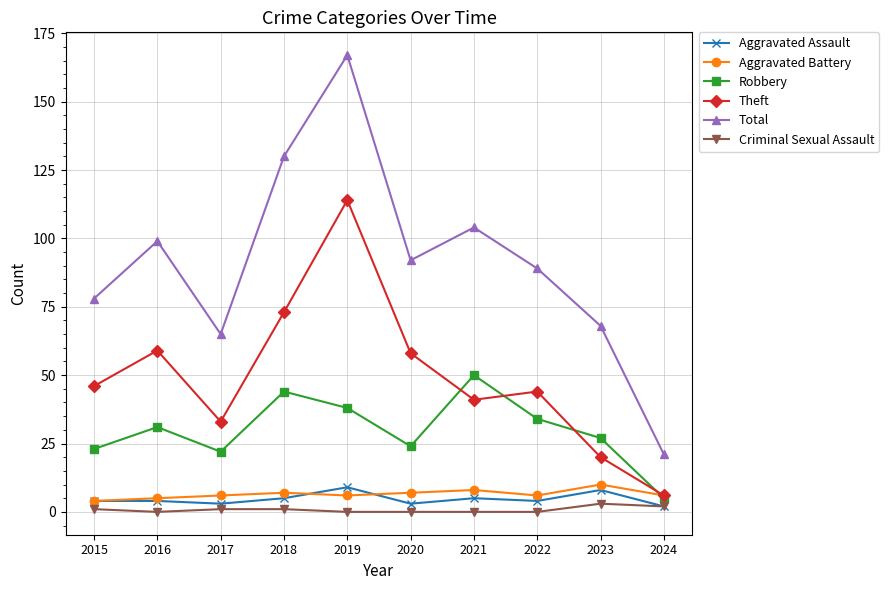

True or false: Total and Aggravated Battery intersect in this chart.

False